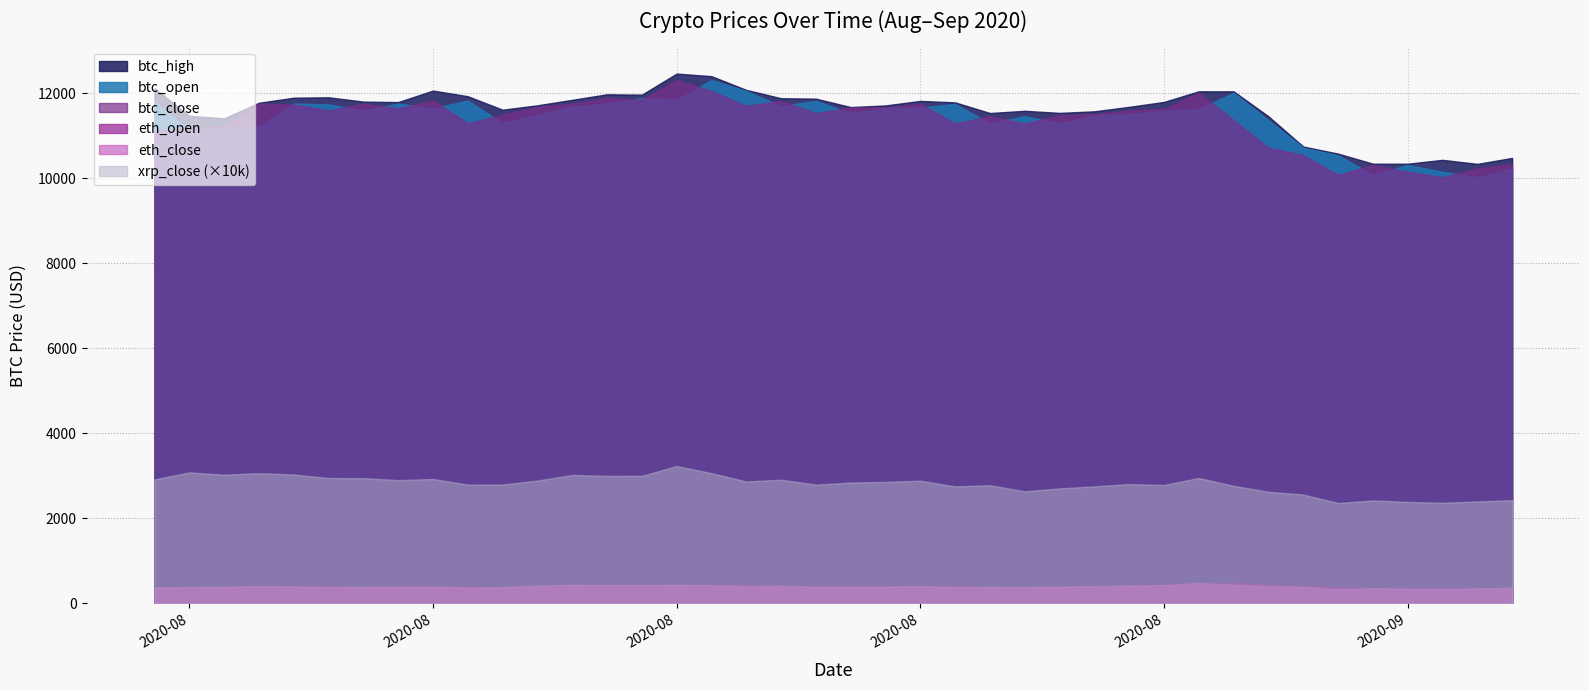

At how many categories does at least one series exceed 5336?

40